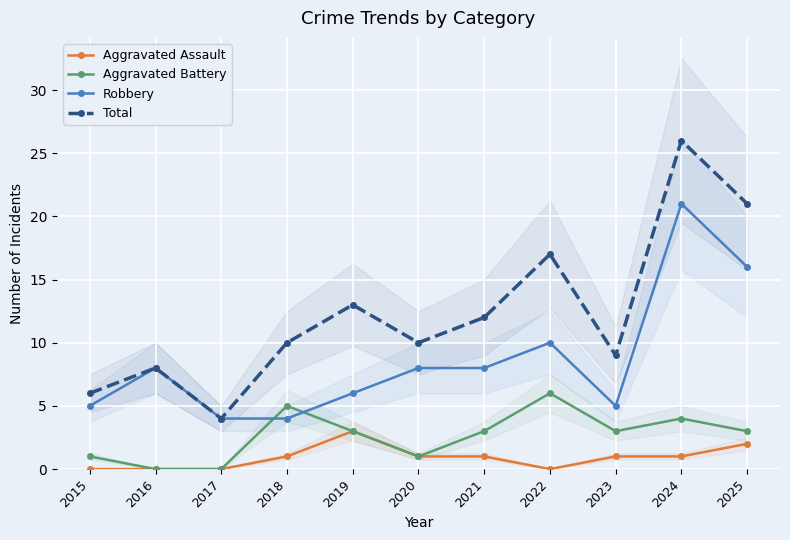

What is the lowest value of the Total series?

4